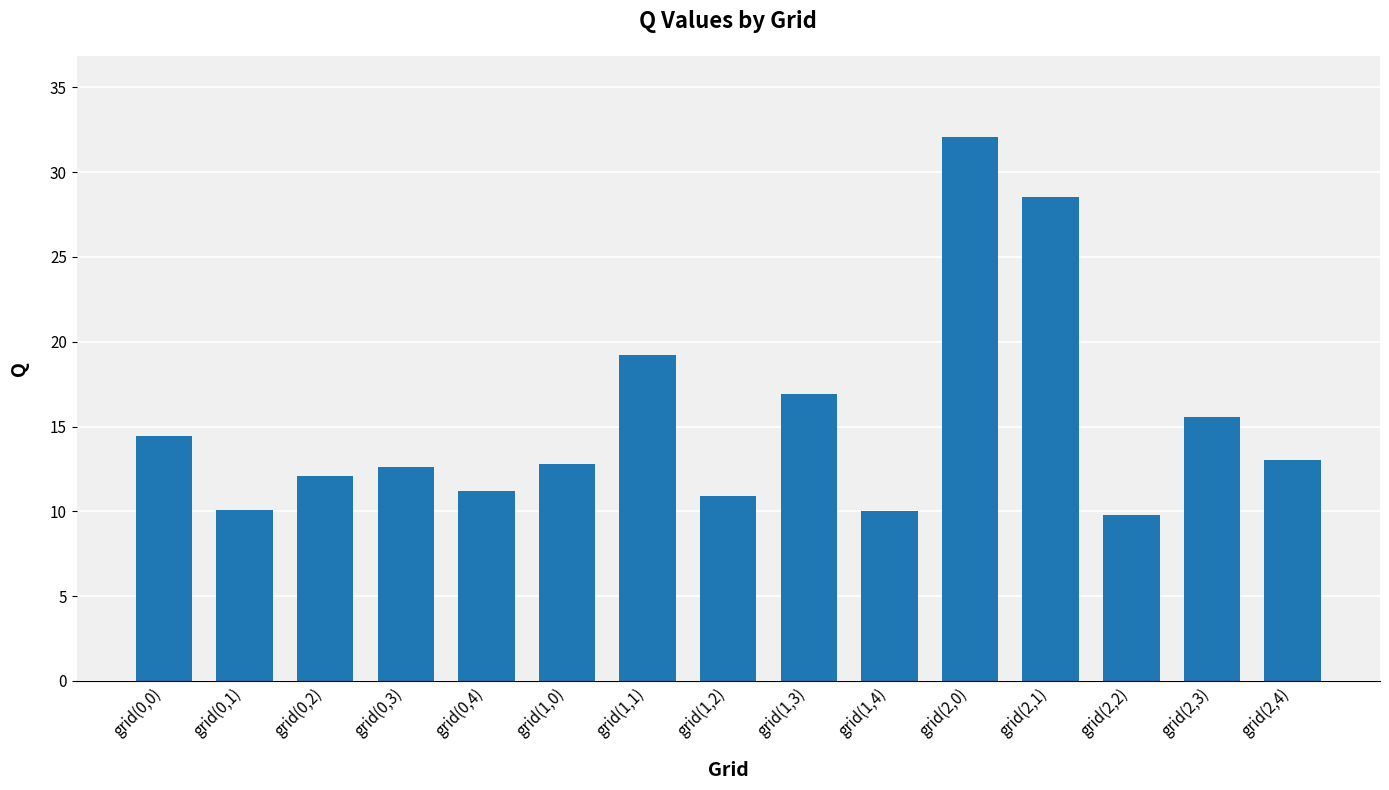

How many series are shown in this chart?

1